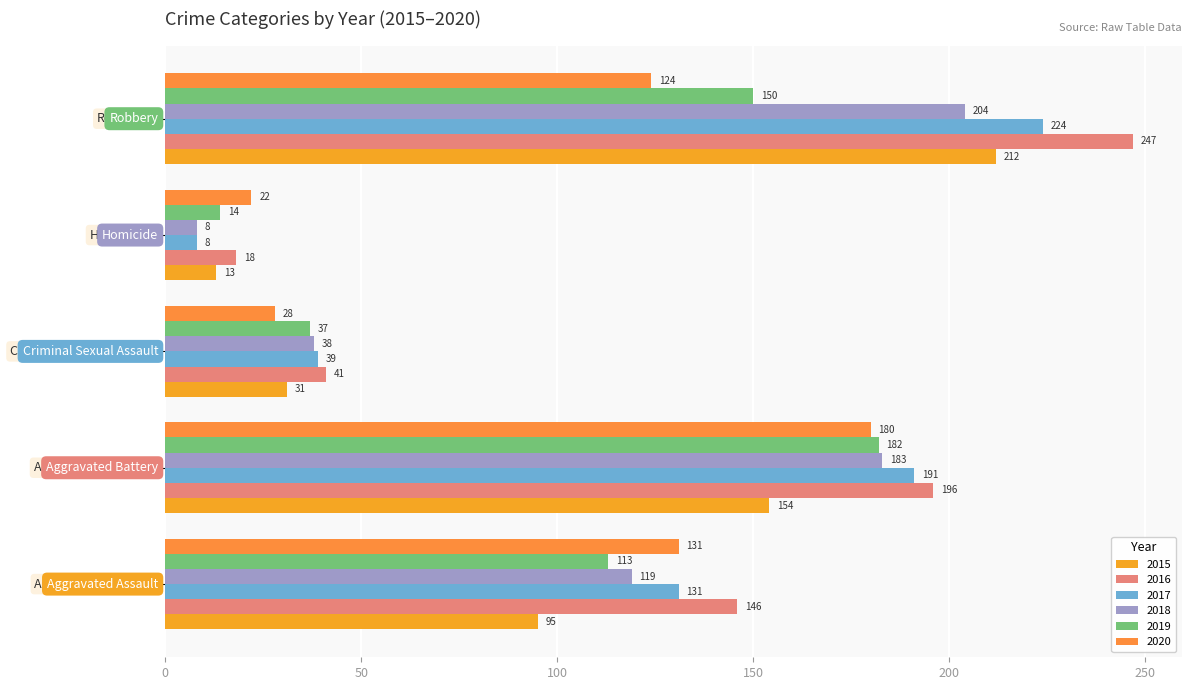

How many categories are shown in the chart?

5